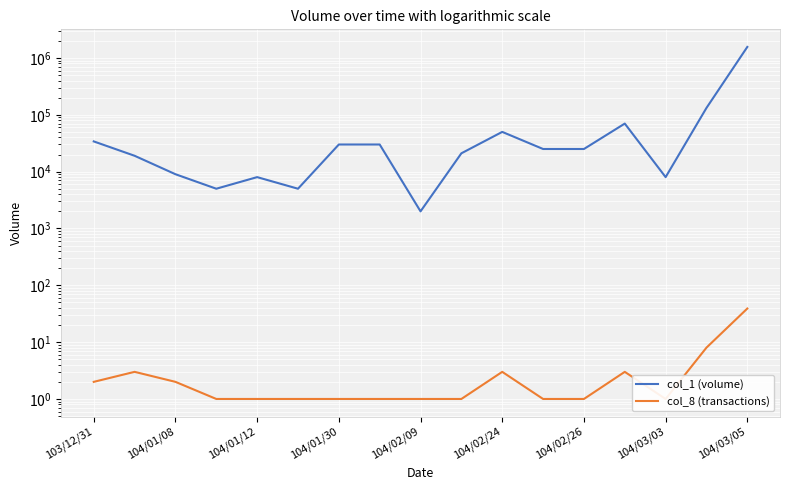

Where is col_1 (volume) nearest to the value 782000?

15